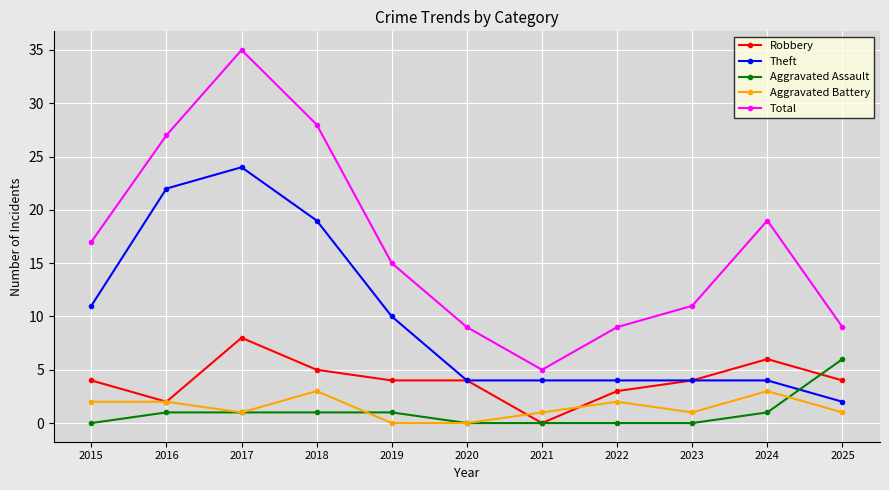

How many lines are shown in the chart?

5